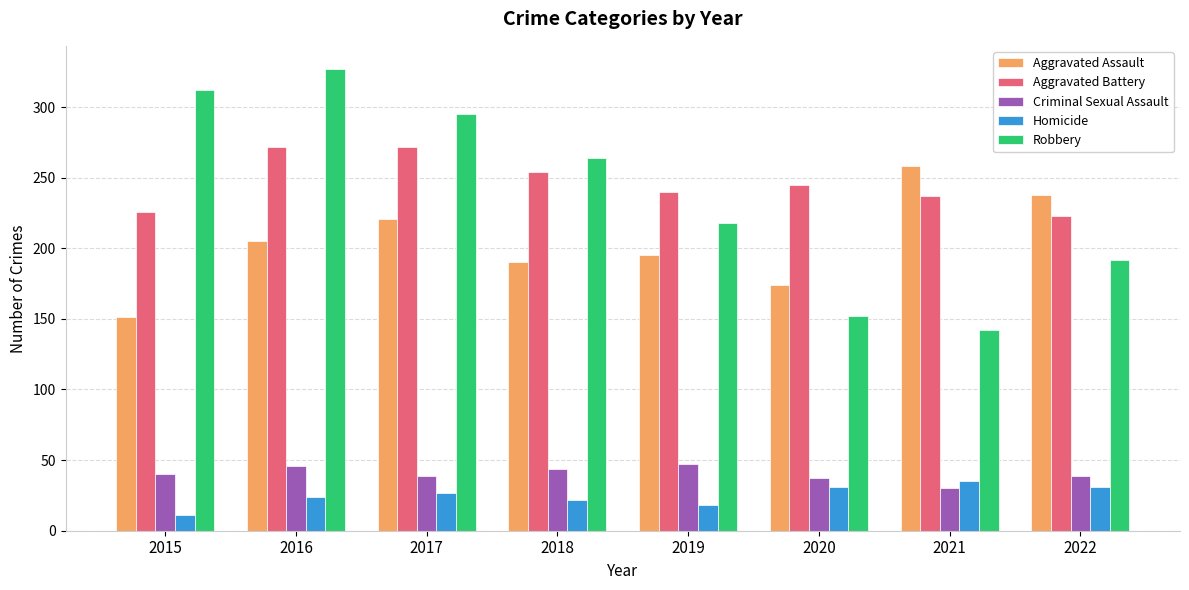

True or false: Aggravated Battery has a value of 420 at 2019.

False